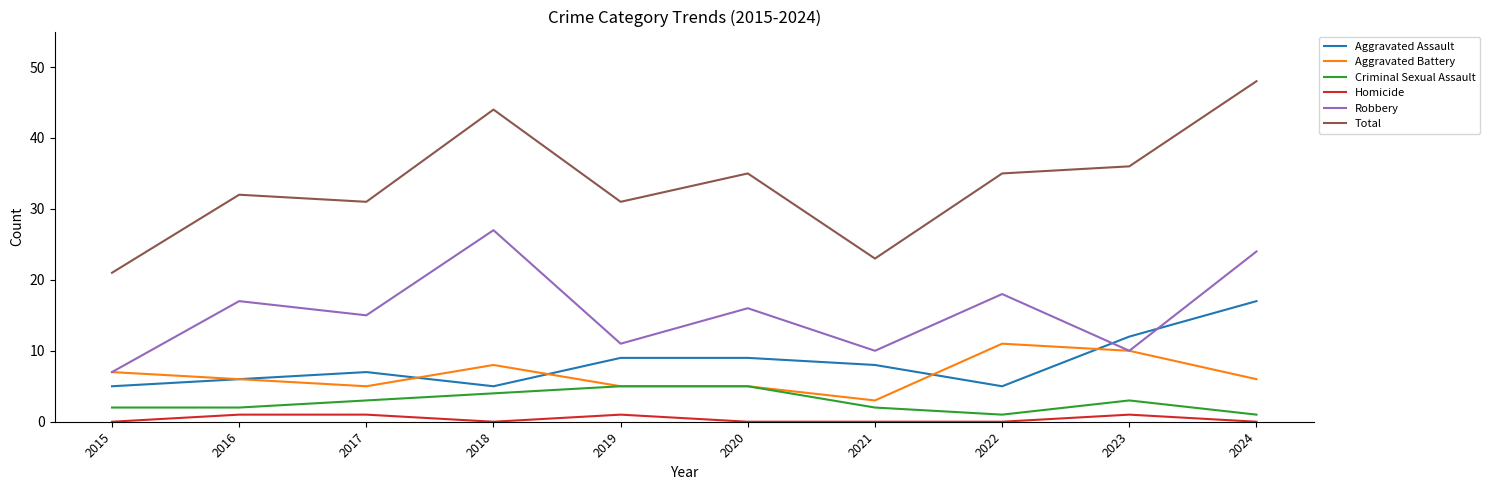

What is the average value of the Robbery series?

16